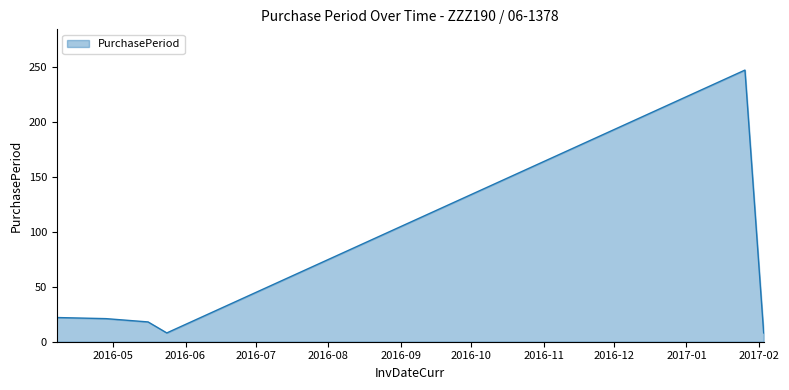

What is the difference between the second highest and second lowest values?

14